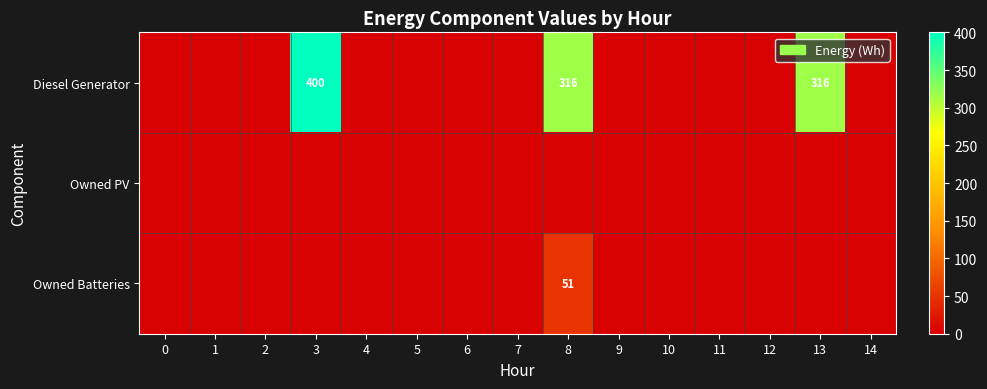

Which has a higher value, 8 or 13?

8